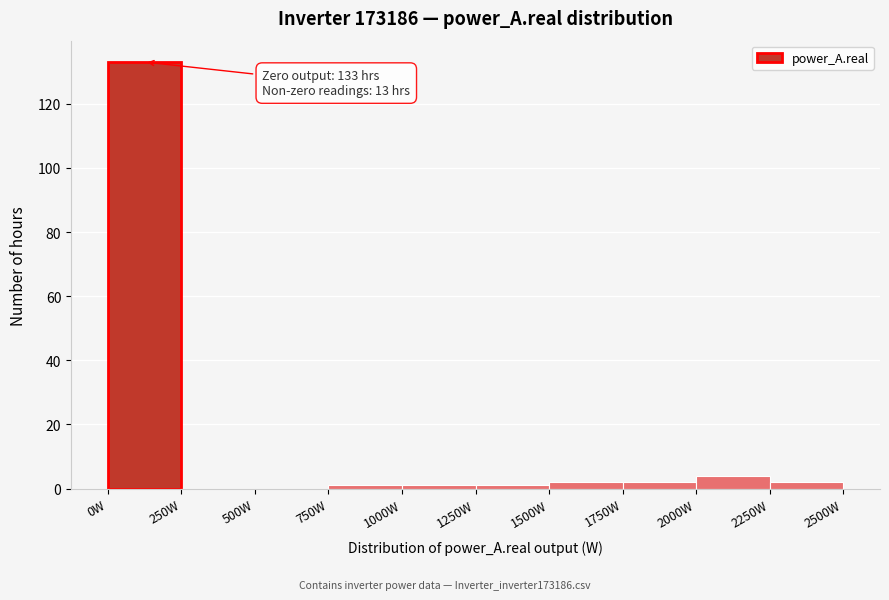

Which range on the x-axis has the tallest bar?

0 to 250